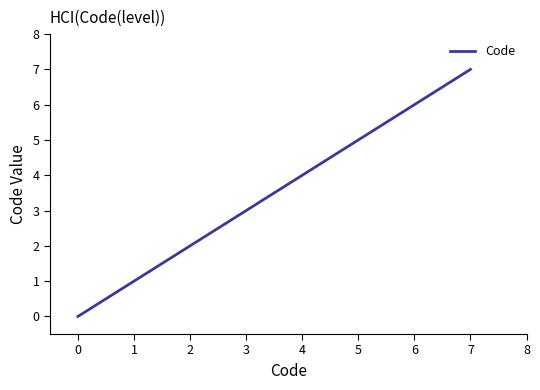

What is the greatest value displayed?

7.0